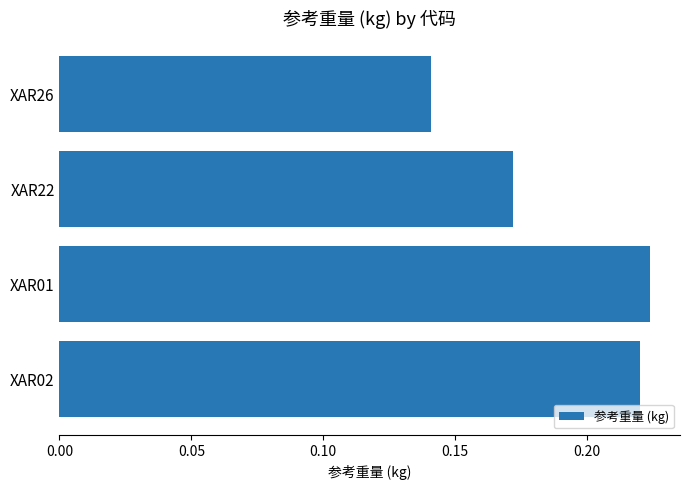

List the labels in order of value, smallest first.

XAR26, XAR22, XAR02, XAR01